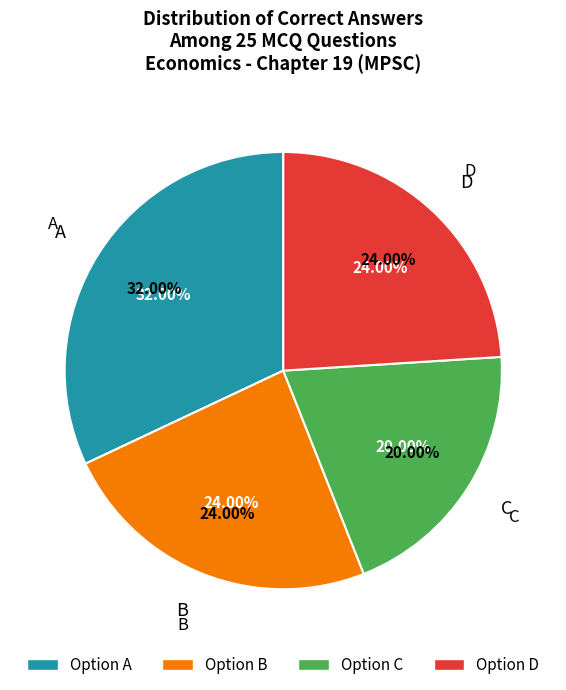

Count the number of slices in the pie.

4